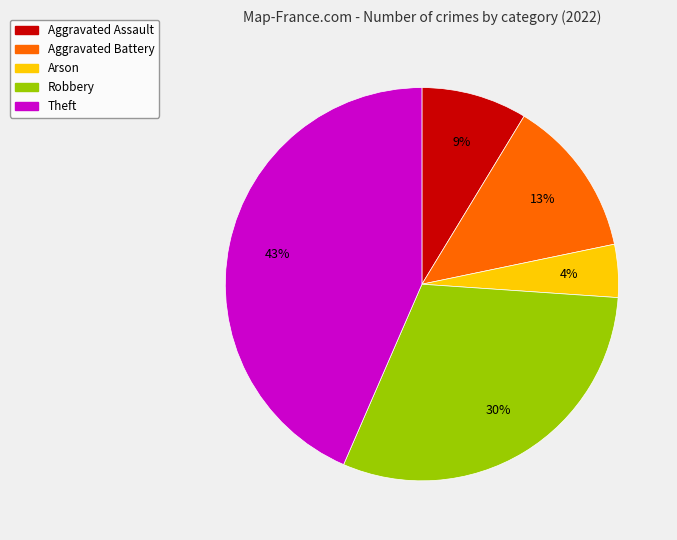

Is it true that Aggravated Assault is 23% of the pie?

False